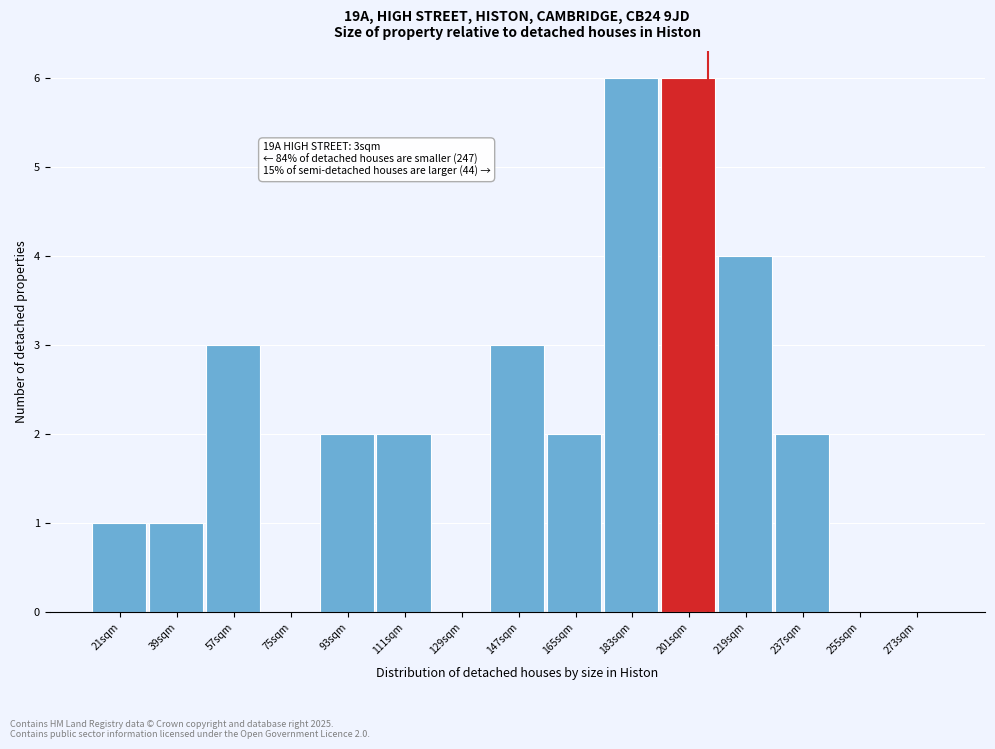

Reading right to left, extract all data points from this chart.

273sqm=0	255sqm=0	237sqm=2	219sqm=4	201sqm=6	183sqm=6	165sqm=2	147sqm=3	129sqm=0	111sqm=2	93sqm=2	75sqm=0	57sqm=3	39sqm=1	21sqm=1